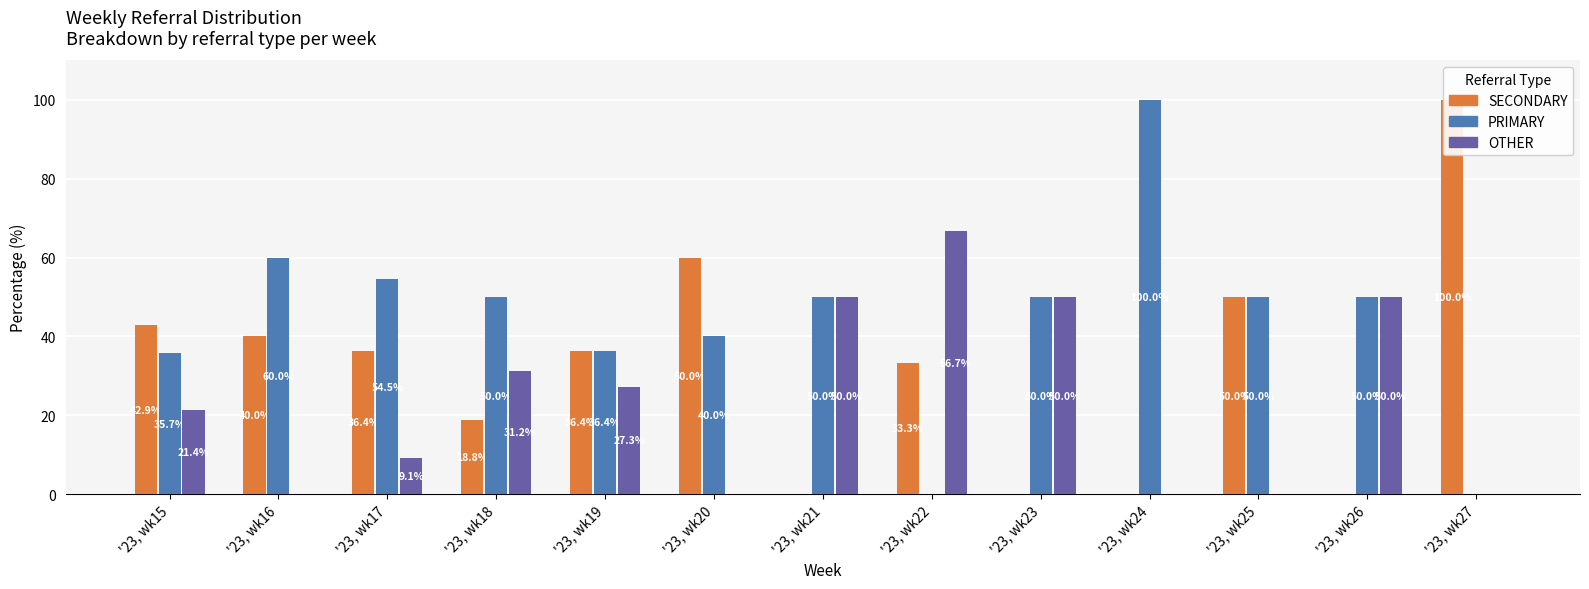

Reading right to left, transcribe all the data shown in this chart.

SECONDARY: '23, wk27=100.0	'23, wk26=0.0	'23, wk25=50.0	'23, wk24=0.0	'23, wk23=0.0	'23, wk22=33.3	'23, wk21=0.0	'23, wk20=60.0	'23, wk19=36.4	'23, wk18=18.8	'23, wk17=36.4	'23, wk16=40.0	'23, wk15=42.9
PRIMARY: '23, wk27=0.0	'23, wk26=50.0	'23, wk25=50.0	'23, wk24=100.0	'23, wk23=50.0	'23, wk22=0.0	'23, wk21=50.0	'23, wk20=40.0	'23, wk19=36.4	'23, wk18=50.0	'23, wk17=54.5	'23, wk16=60.0	'23, wk15=35.7
OTHER: '23, wk27=0.0	'23, wk26=50.0	'23, wk25=0.0	'23, wk24=0.0	'23, wk23=50.0	'23, wk22=66.7	'23, wk21=50.0	'23, wk20=0.0	'23, wk19=27.3	'23, wk18=31.2	'23, wk17=9.1	'23, wk16=0.0	'23, wk15=21.4